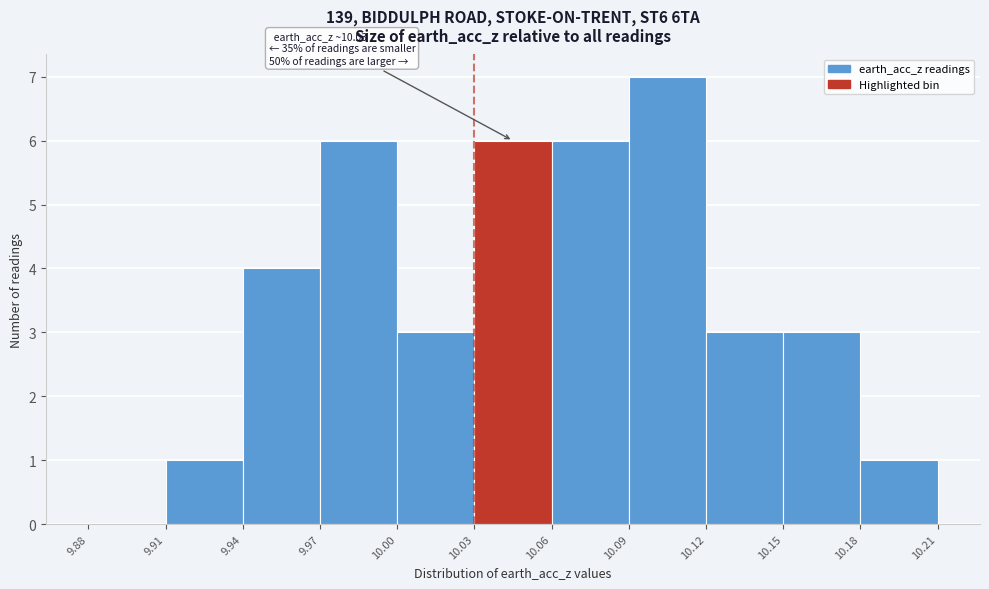

Over which range of the x-axis is the bar tallest?

10.09 to 10.12